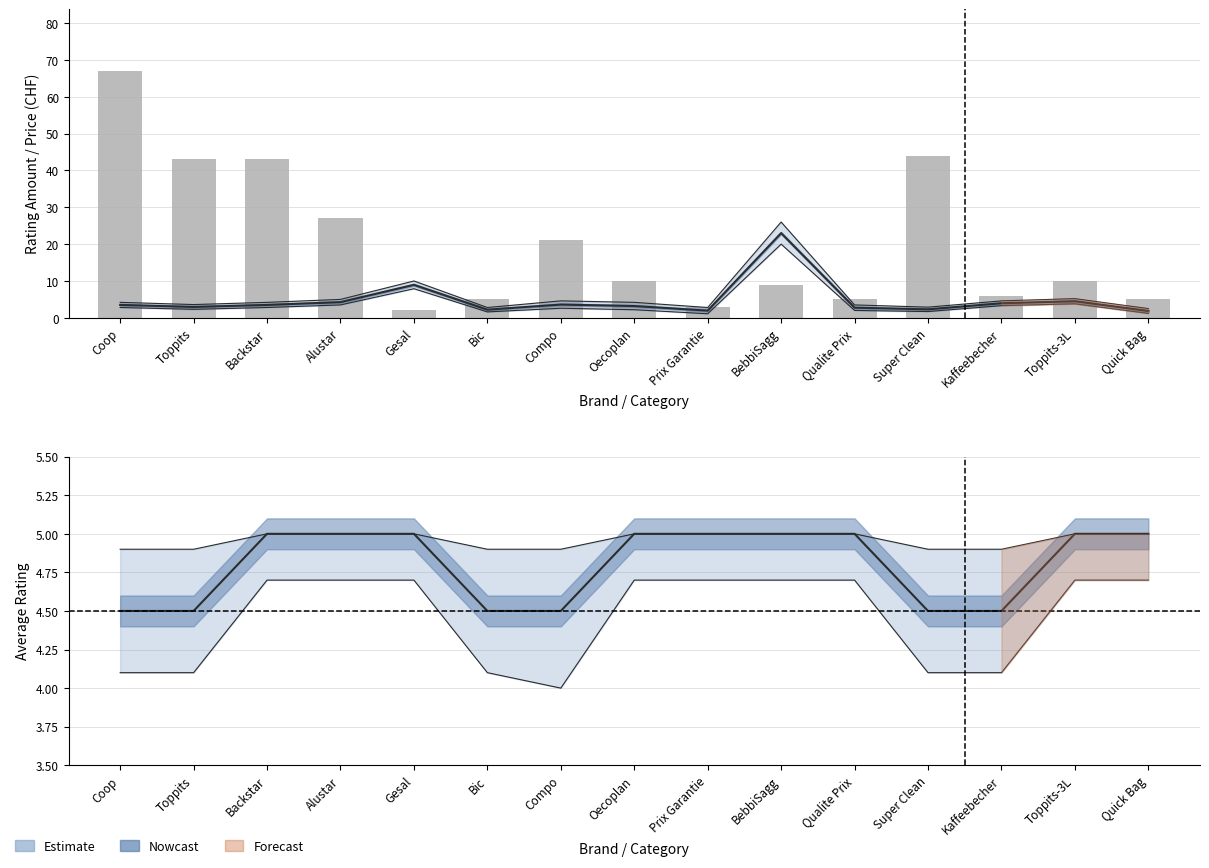

What is the value of the Rating Amount bar at the 15th from the left?

5.0